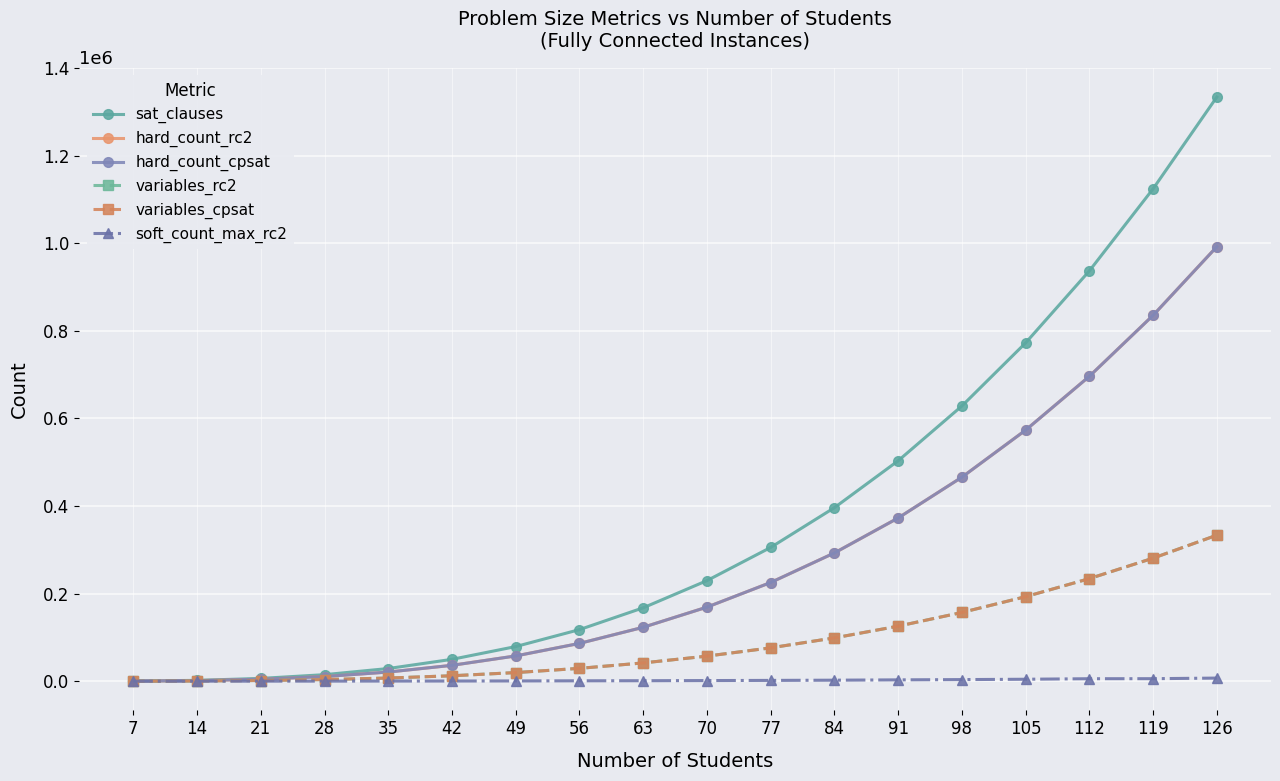

What is the sum of the variables_cpsat values at 77 and 112?

310401